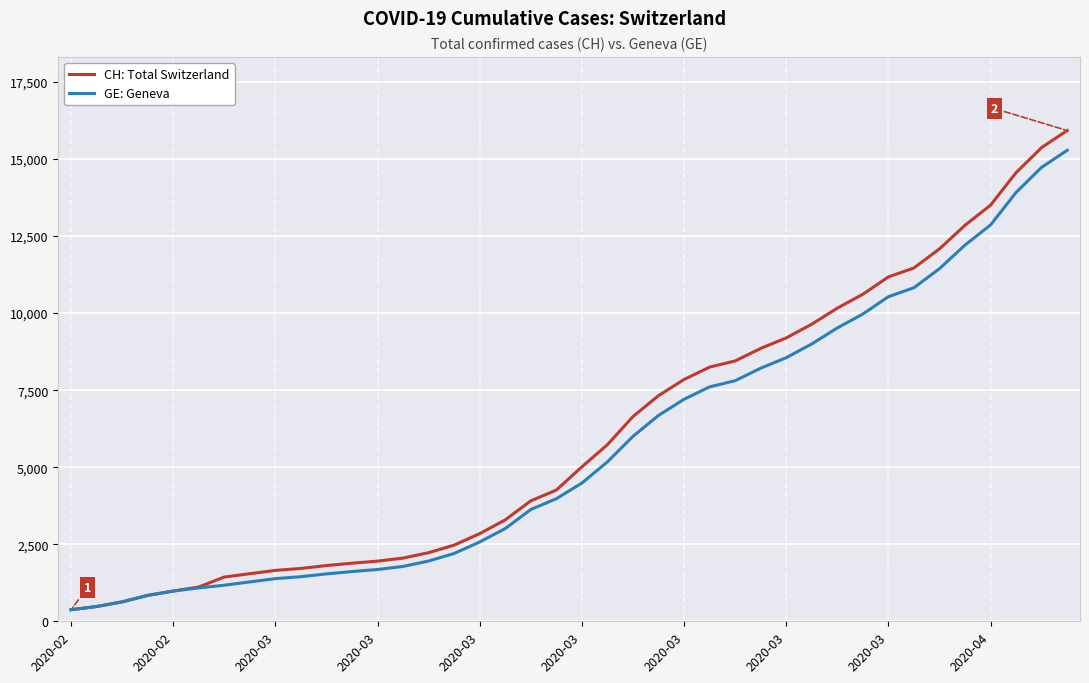

Which series has the largest range (max minus min)?

CH: Total Switzerland